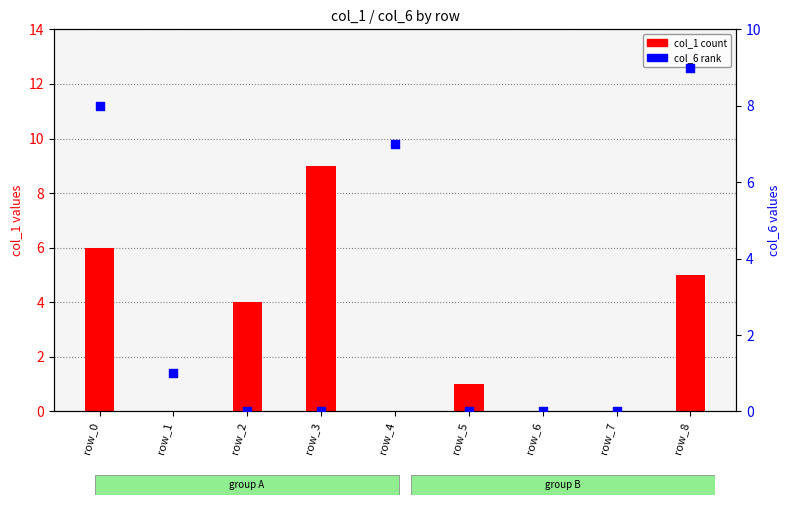

Which series contains the lowest Y value?

col_1 (count)